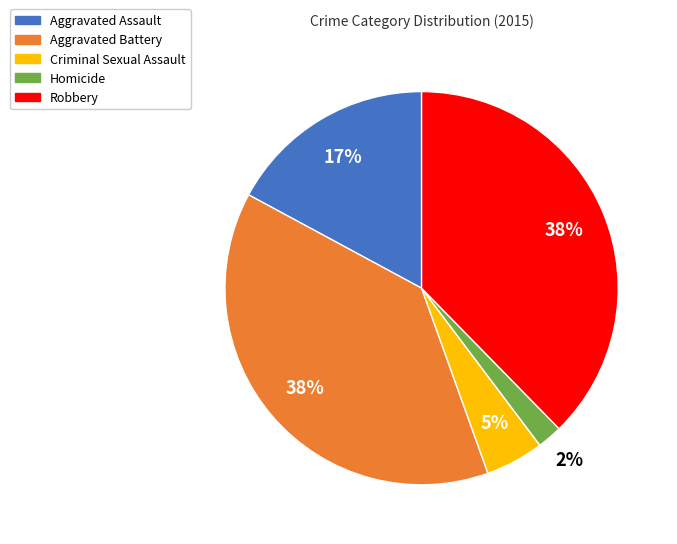

Is the sum of Aggravated Battery and Robbery greater than half?

Yes